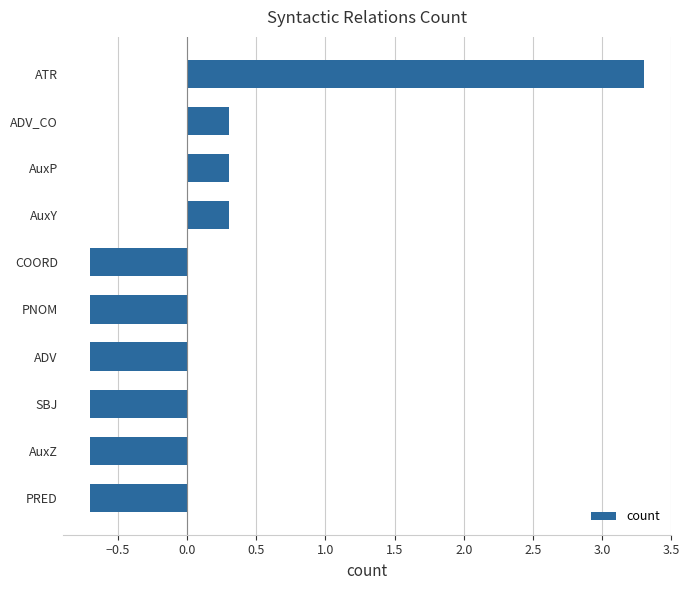

The chart shows a value of 0.3 at AuxP. True or false?

True